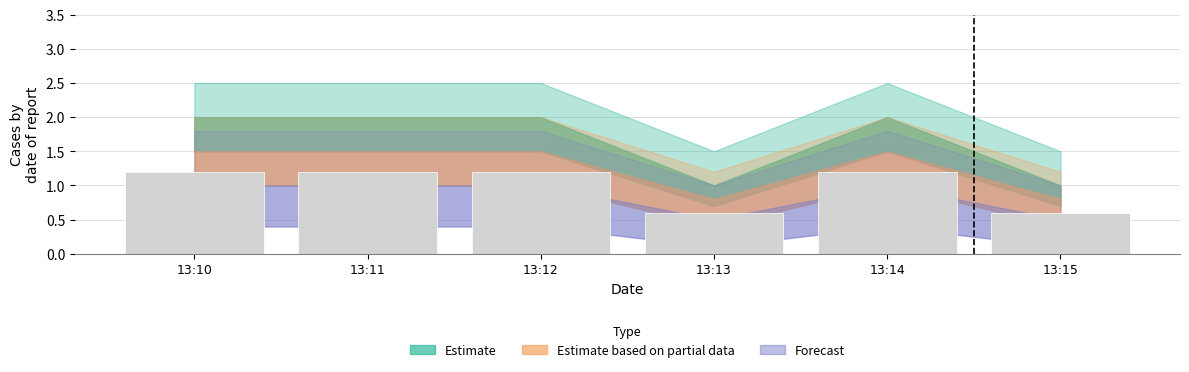

What is the minimum value shown in the chart?

0.6